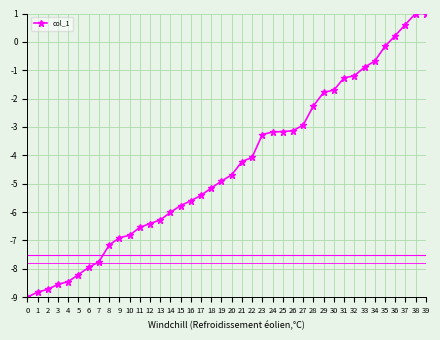

What is the change in value from 8 to 31?

+5.9